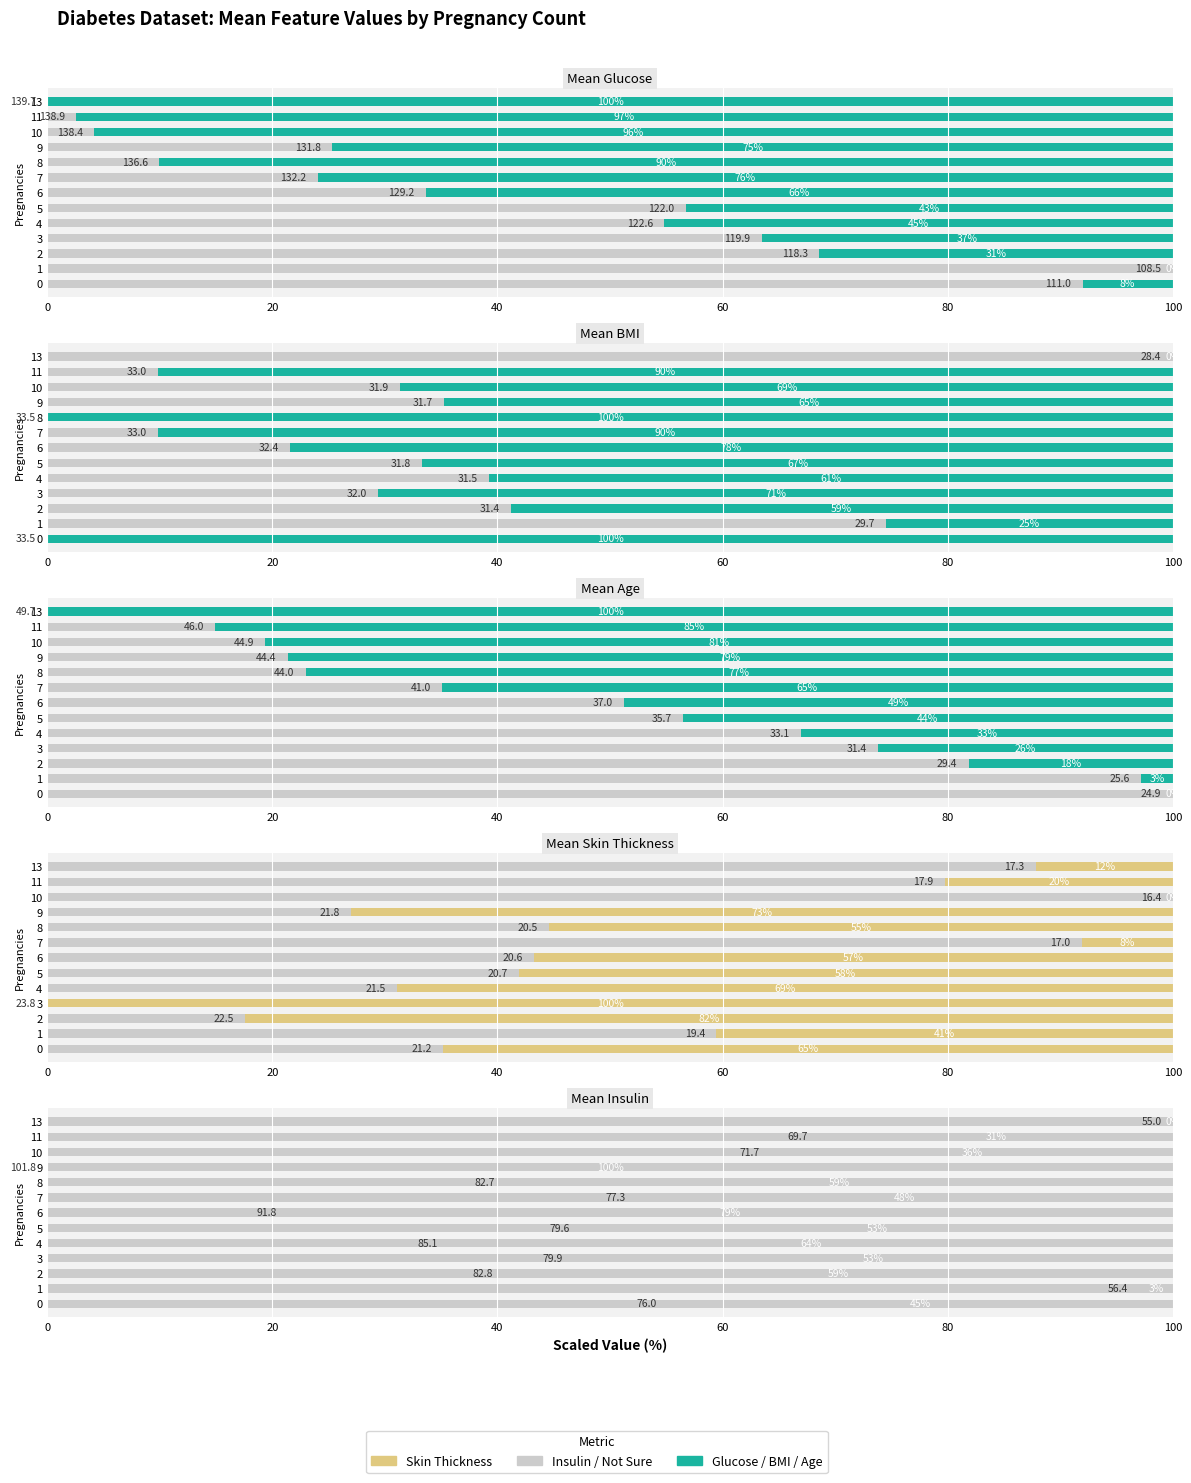

Is the value of Mean Insulin at 2 greater than the value of Not Sure at 10?

No